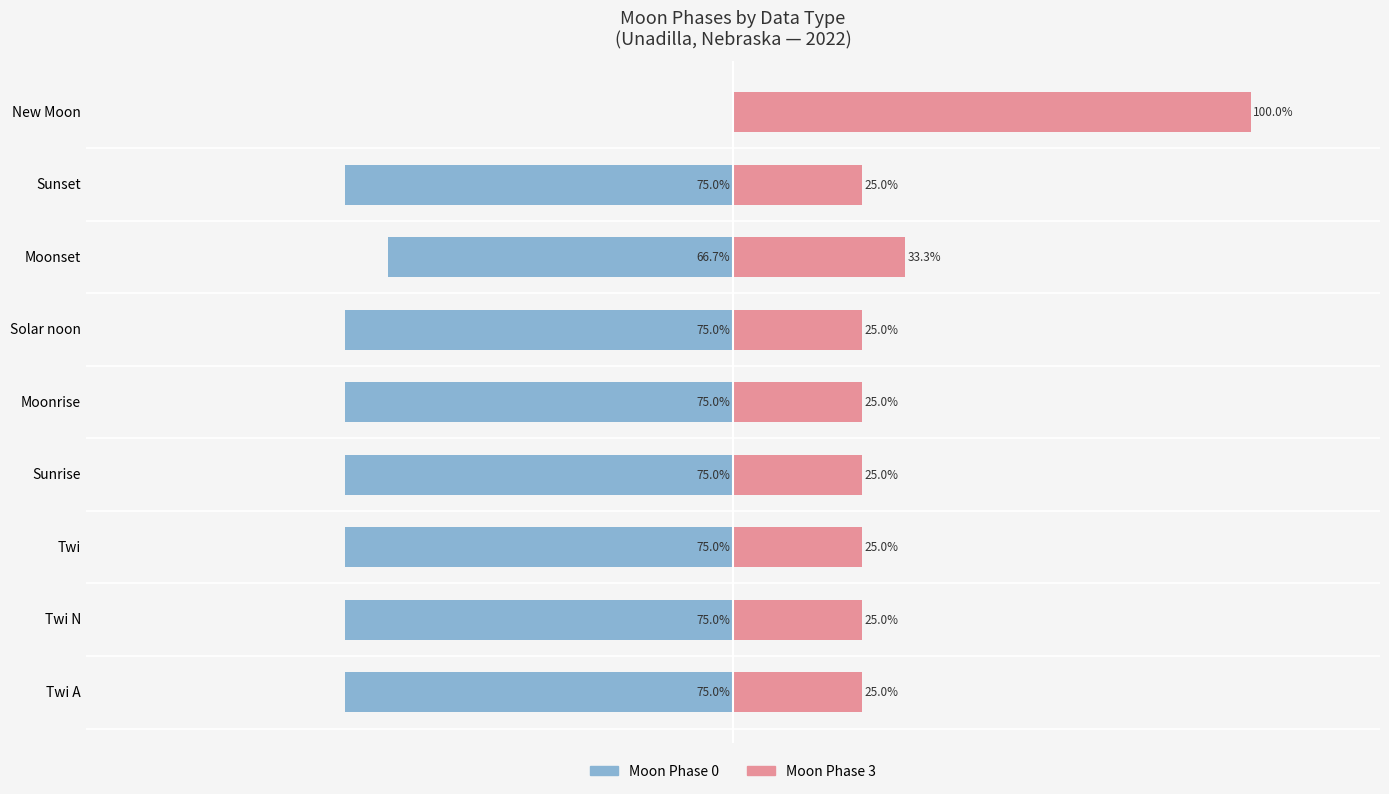

Which series has the largest range (max minus min)?

Moon Phase 0